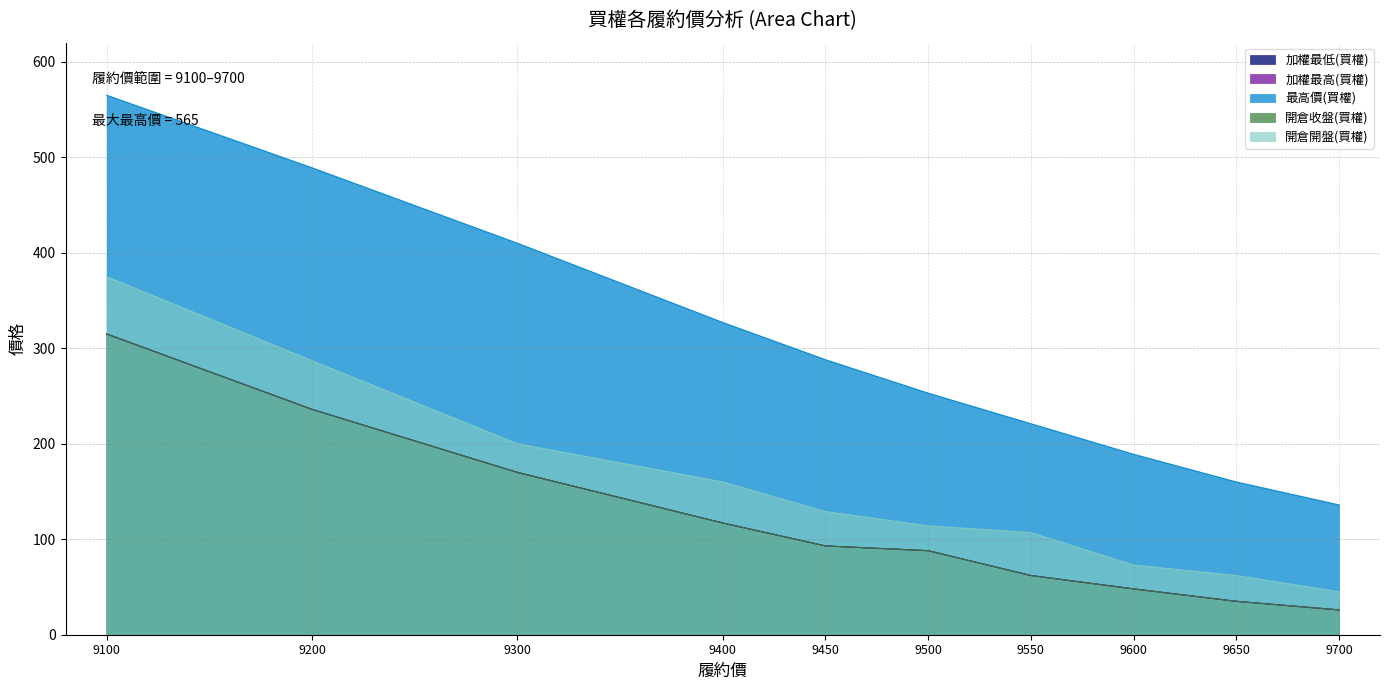

Reading left to right, list all the values displayed in this chart.

加權最低(買權): 315	236	170	117	93	88	62	48	35	26
加權最高(買權): 315	236	170	117	93	88	62	48	35	26
最高價(買權): 565	489	410	327	288	253	221	189	160	136
開倉收盤(買權): 315	236	170	117	93	88	62	48	35	26
開倉開盤(買權): 375	287	200	160	129	114	107	73	62	45